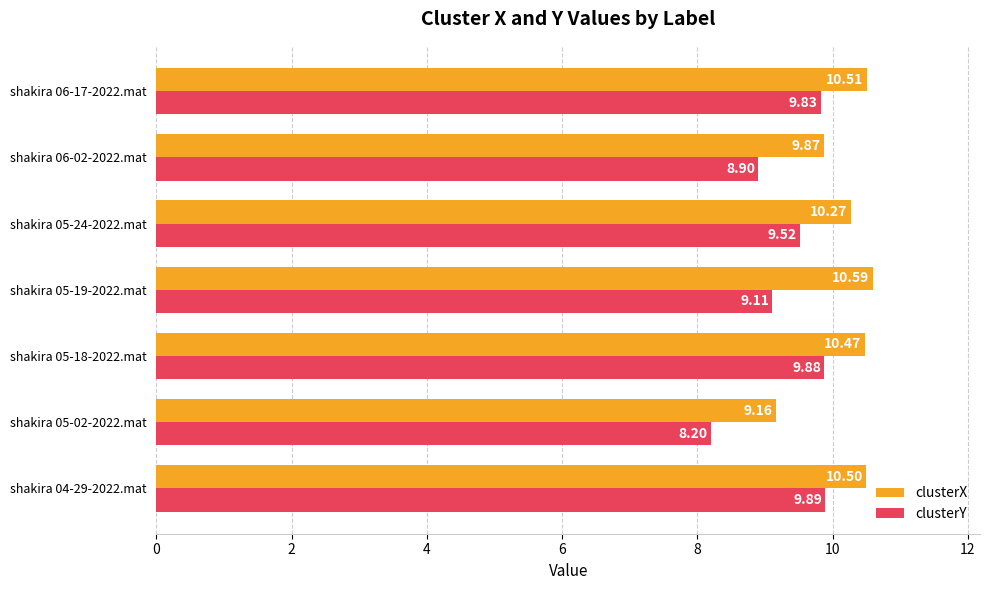

What is the difference between the maximum and minimum values in the clusterY series?

1.7